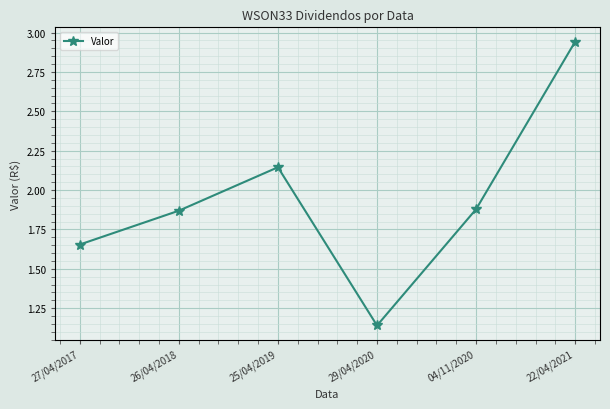

How many categories are shown in the chart?

6